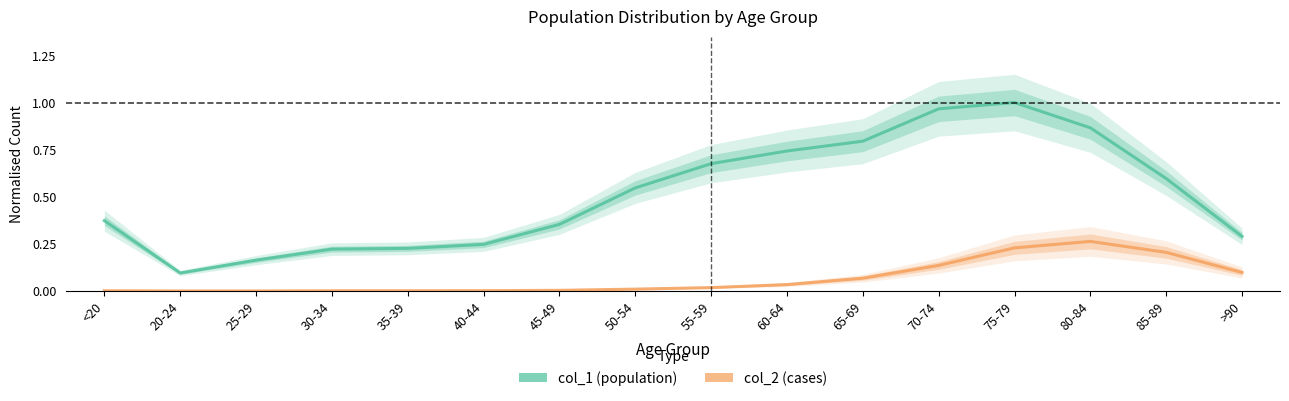

What is the difference between the highest and lowest values at 30-34?

0.2